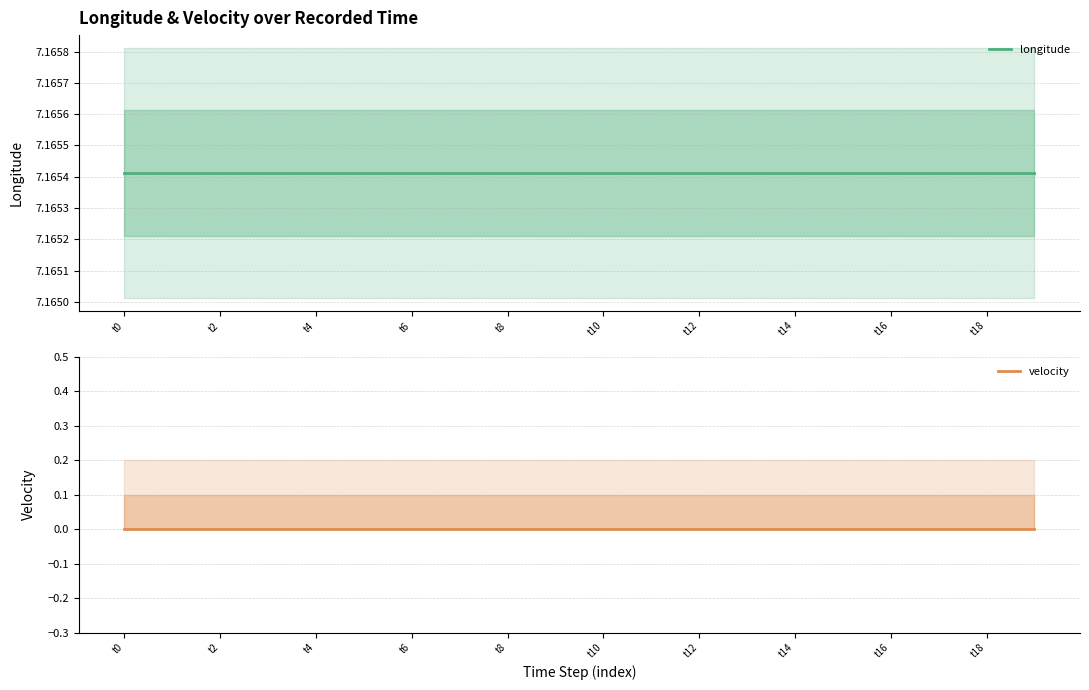

Rank the categories by longitude value from lowest to highest.

t0, t2, t4, t6, t8, t10, t12, t14, t16, t18, 10, 11, 12, 13, 14, 15, 16, 17, 18, 19